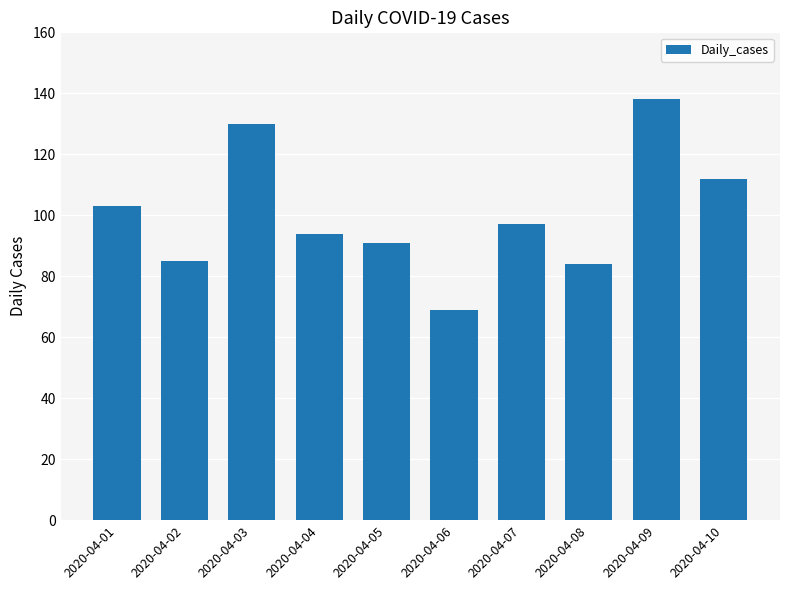

Reading left to right, what are all the values shown in this chart?

103	85	130	94	91	69	97	84	138	112